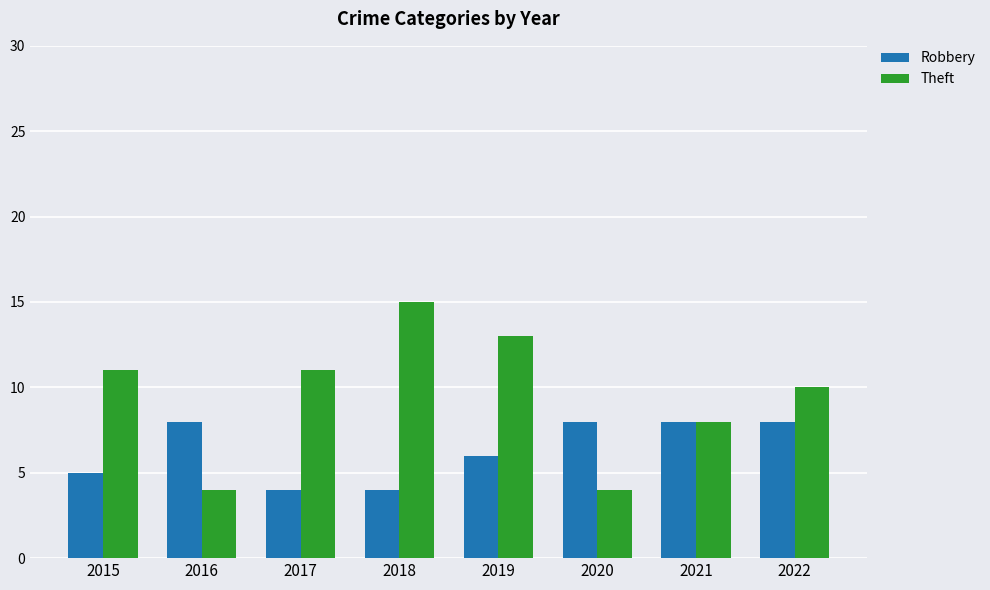

Which series has the largest total across all categories?

Theft